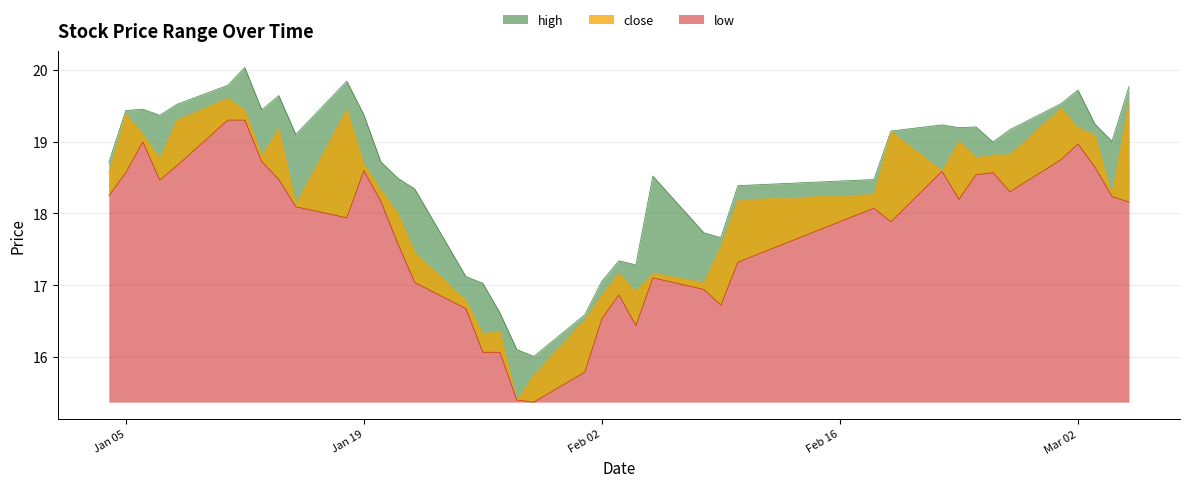

What is the difference between the second highest and second lowest values in the high series?

3.7